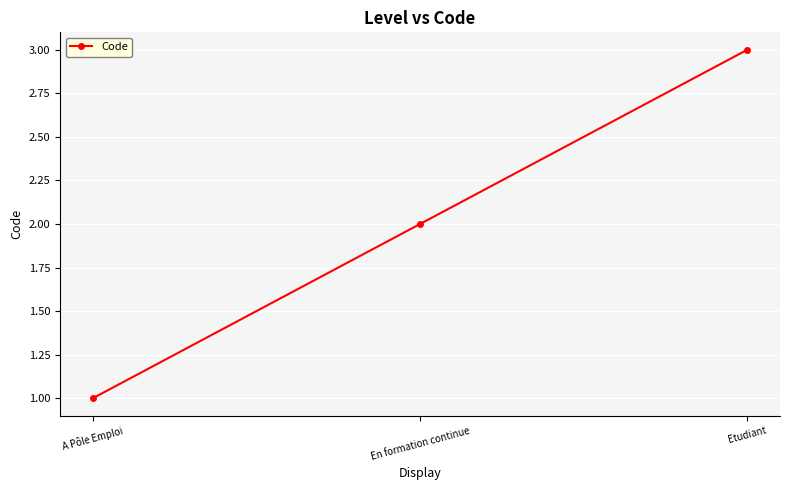

The value at Etudiant is 3. True or false?

True